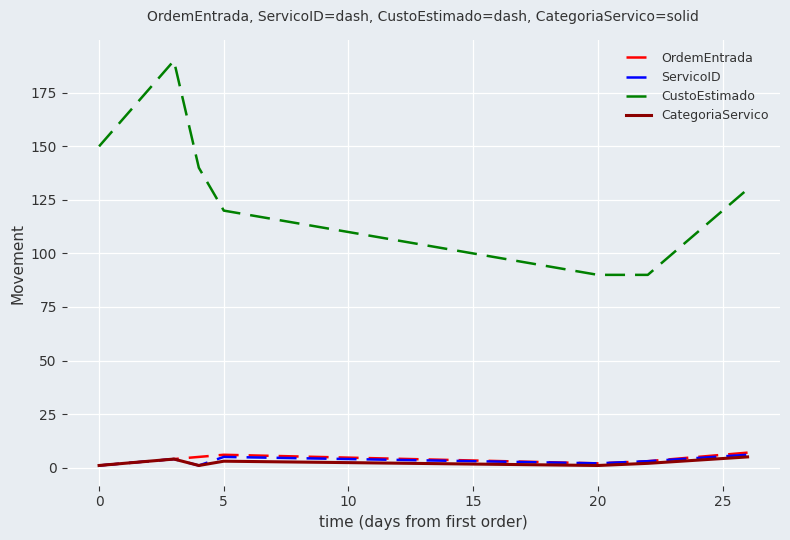

True or false: CustoEstimado and OrdemEntrada cross at least once.

False